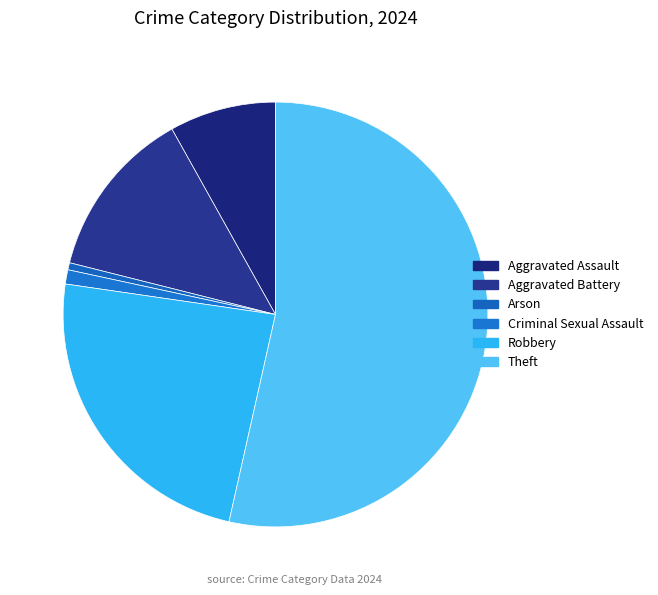

The Aggravated Battery slice represents 26% of the pie. True or false?

False